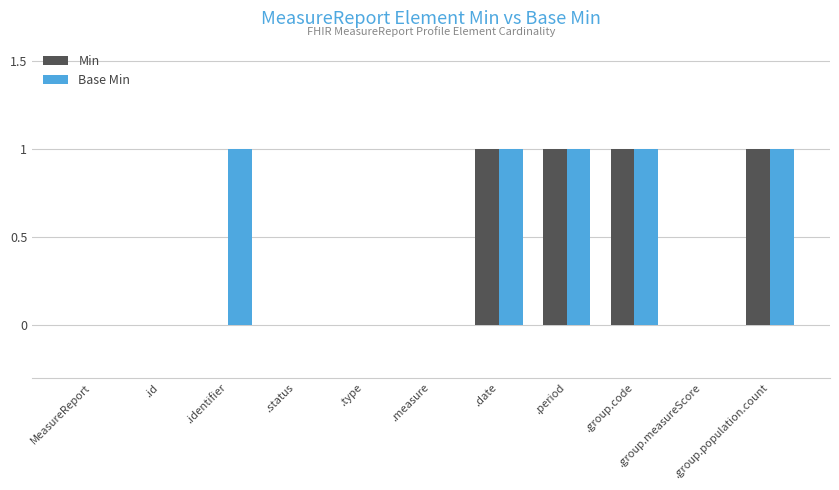

Which series has the largest total across all categories?

Base Min